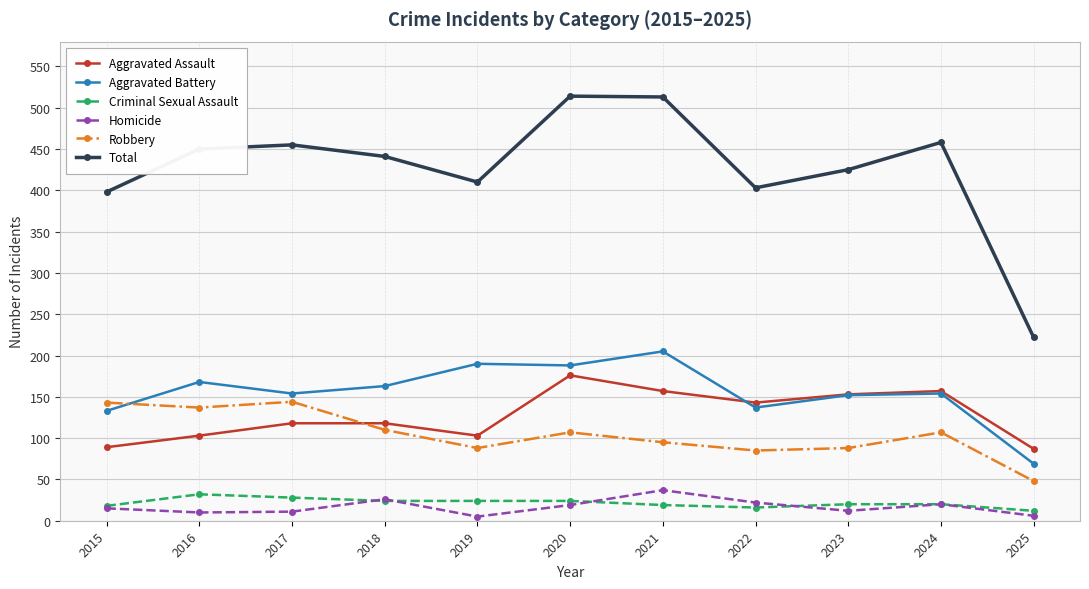

How many data points does each series have?

11